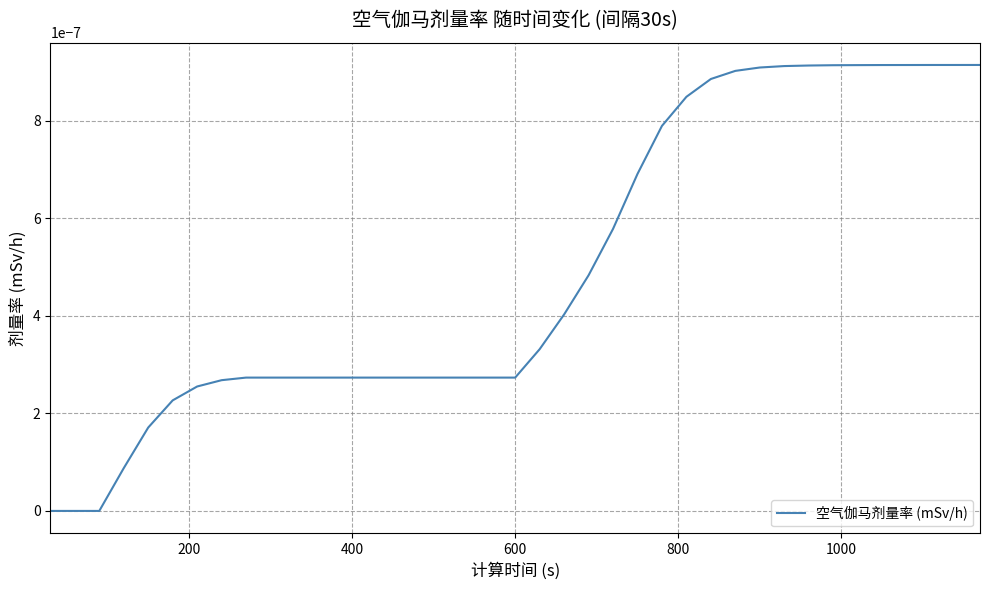

How many lines are shown in the chart?

1